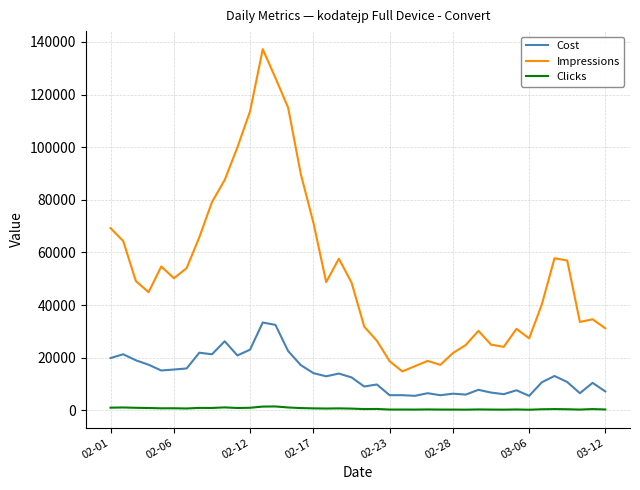

What is the minimum value for Impressions?

14808.0